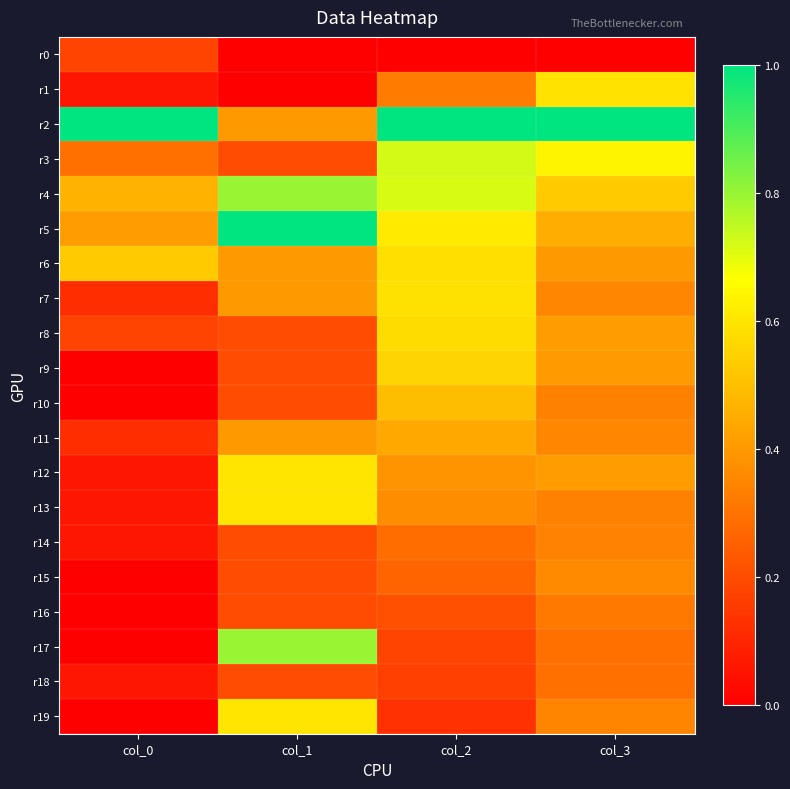

At how many categories does at least one series exceed 0?

4